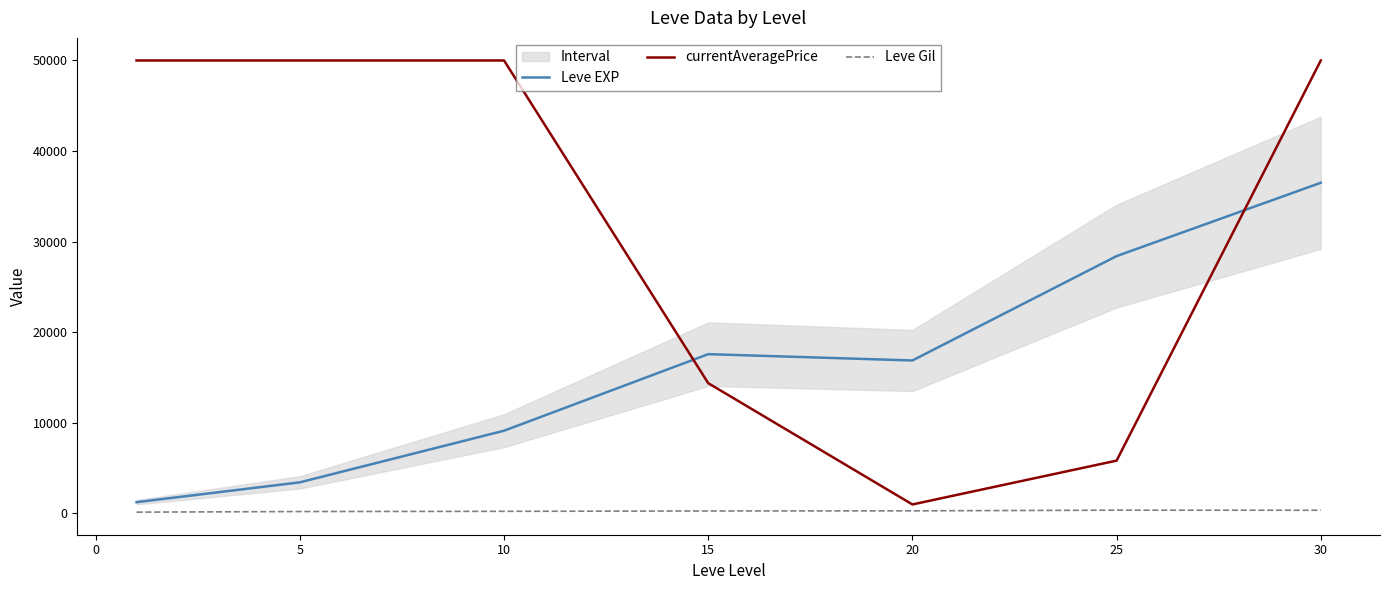

What is the greatest value displayed?

50000.0